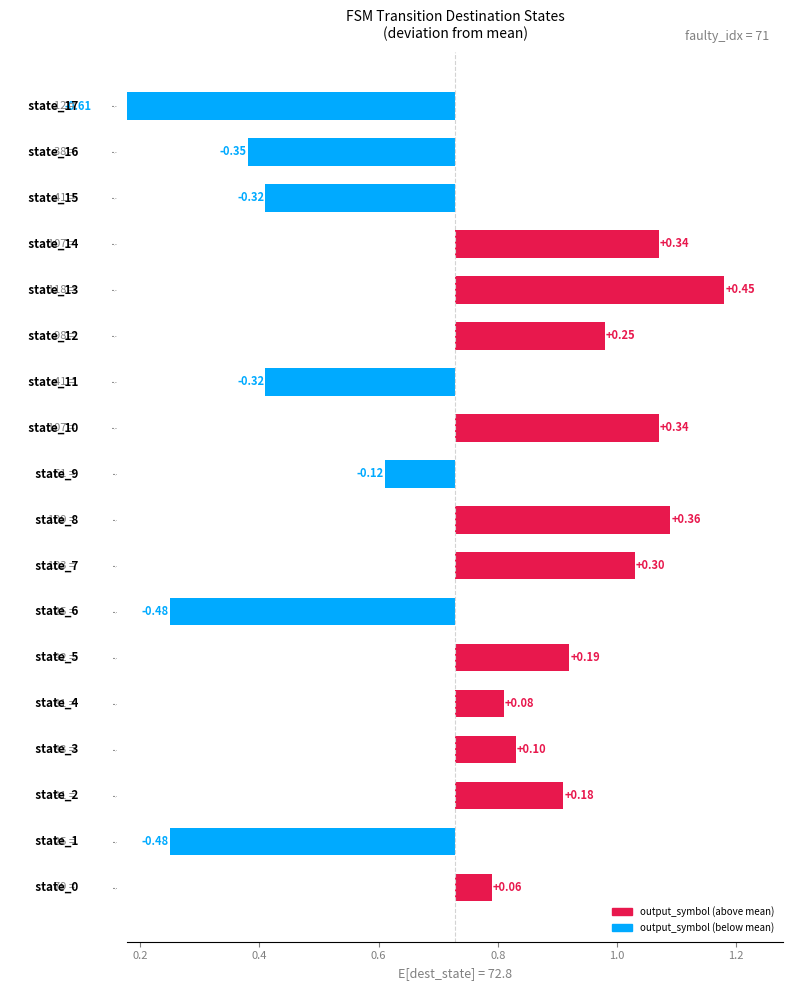

How many data points are less than 0?

7